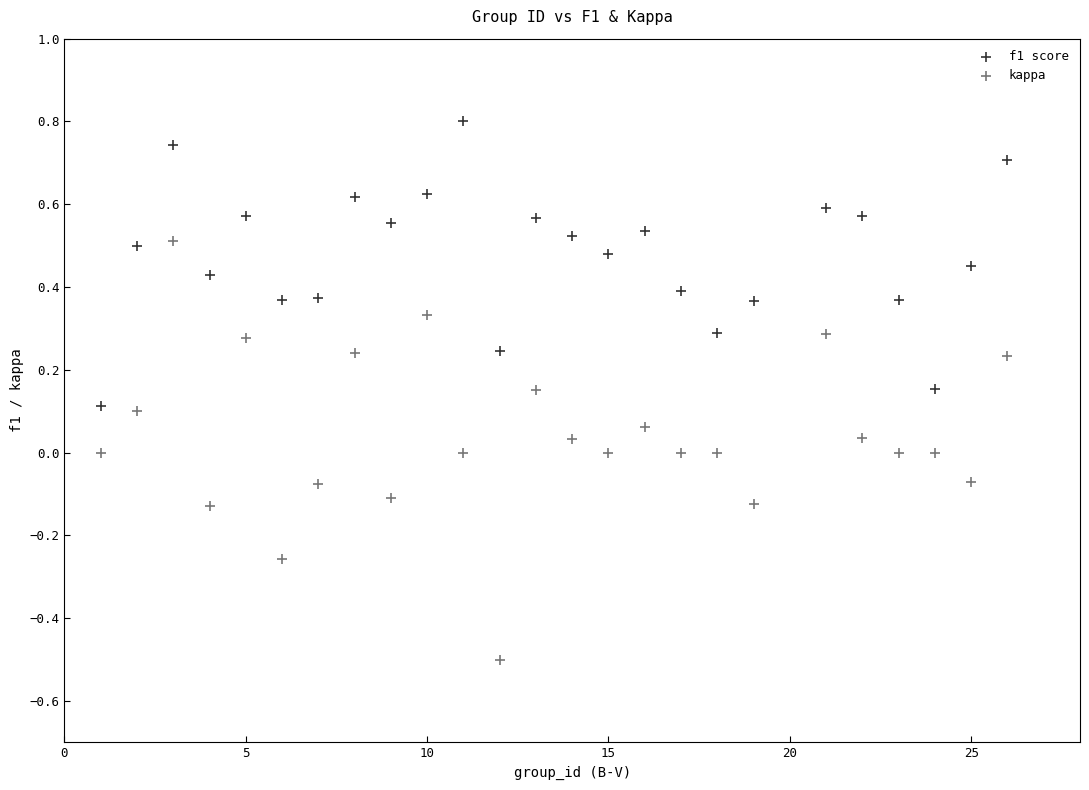

Across all data points, what is the range of X values (max minus min)?

25.0